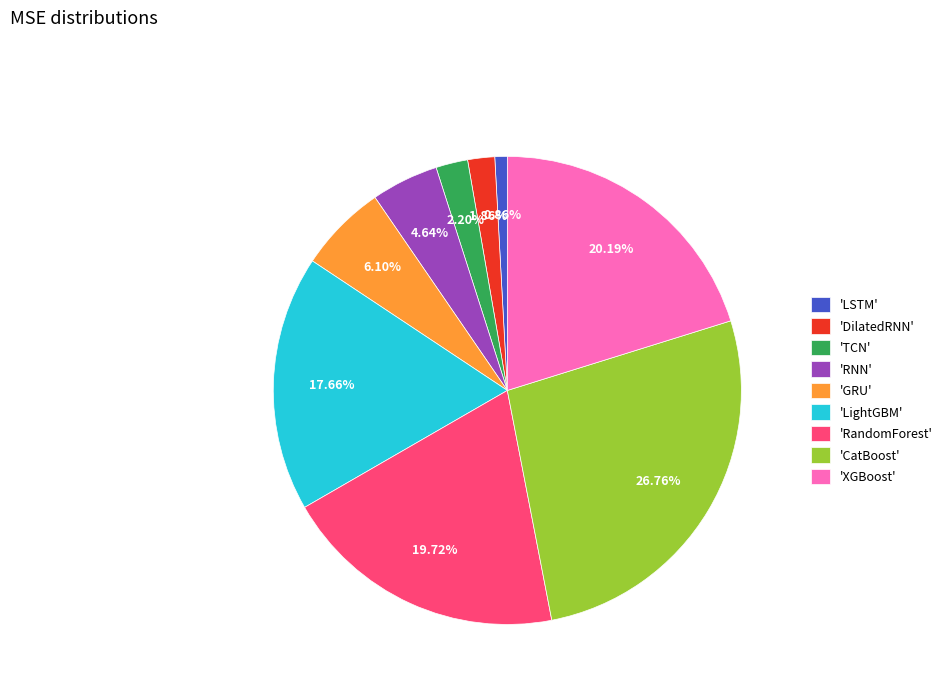

Combined, do 'RNN' and 'LSTM' account for over 50%?

No